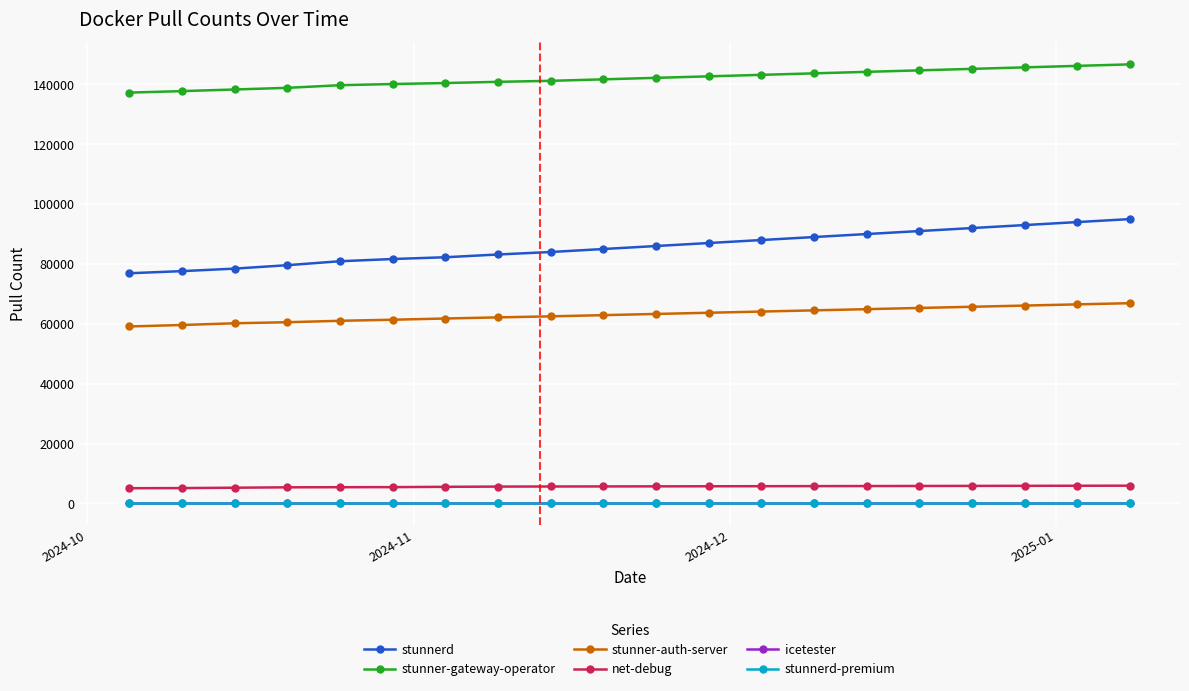

True or false: stunner-auth-server and icetester cross at least once.

False